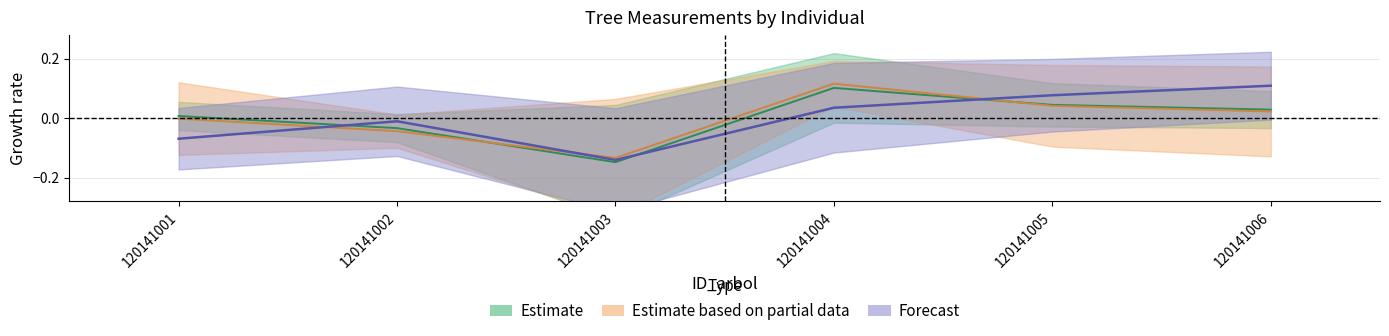

Which category has the lowest value in the g series?

120141003